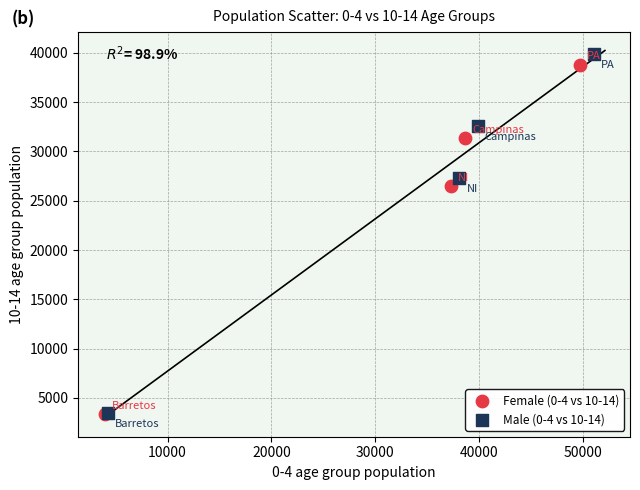

Which series has the widest spread of Y values?

Male (0-4 vs 10-14)